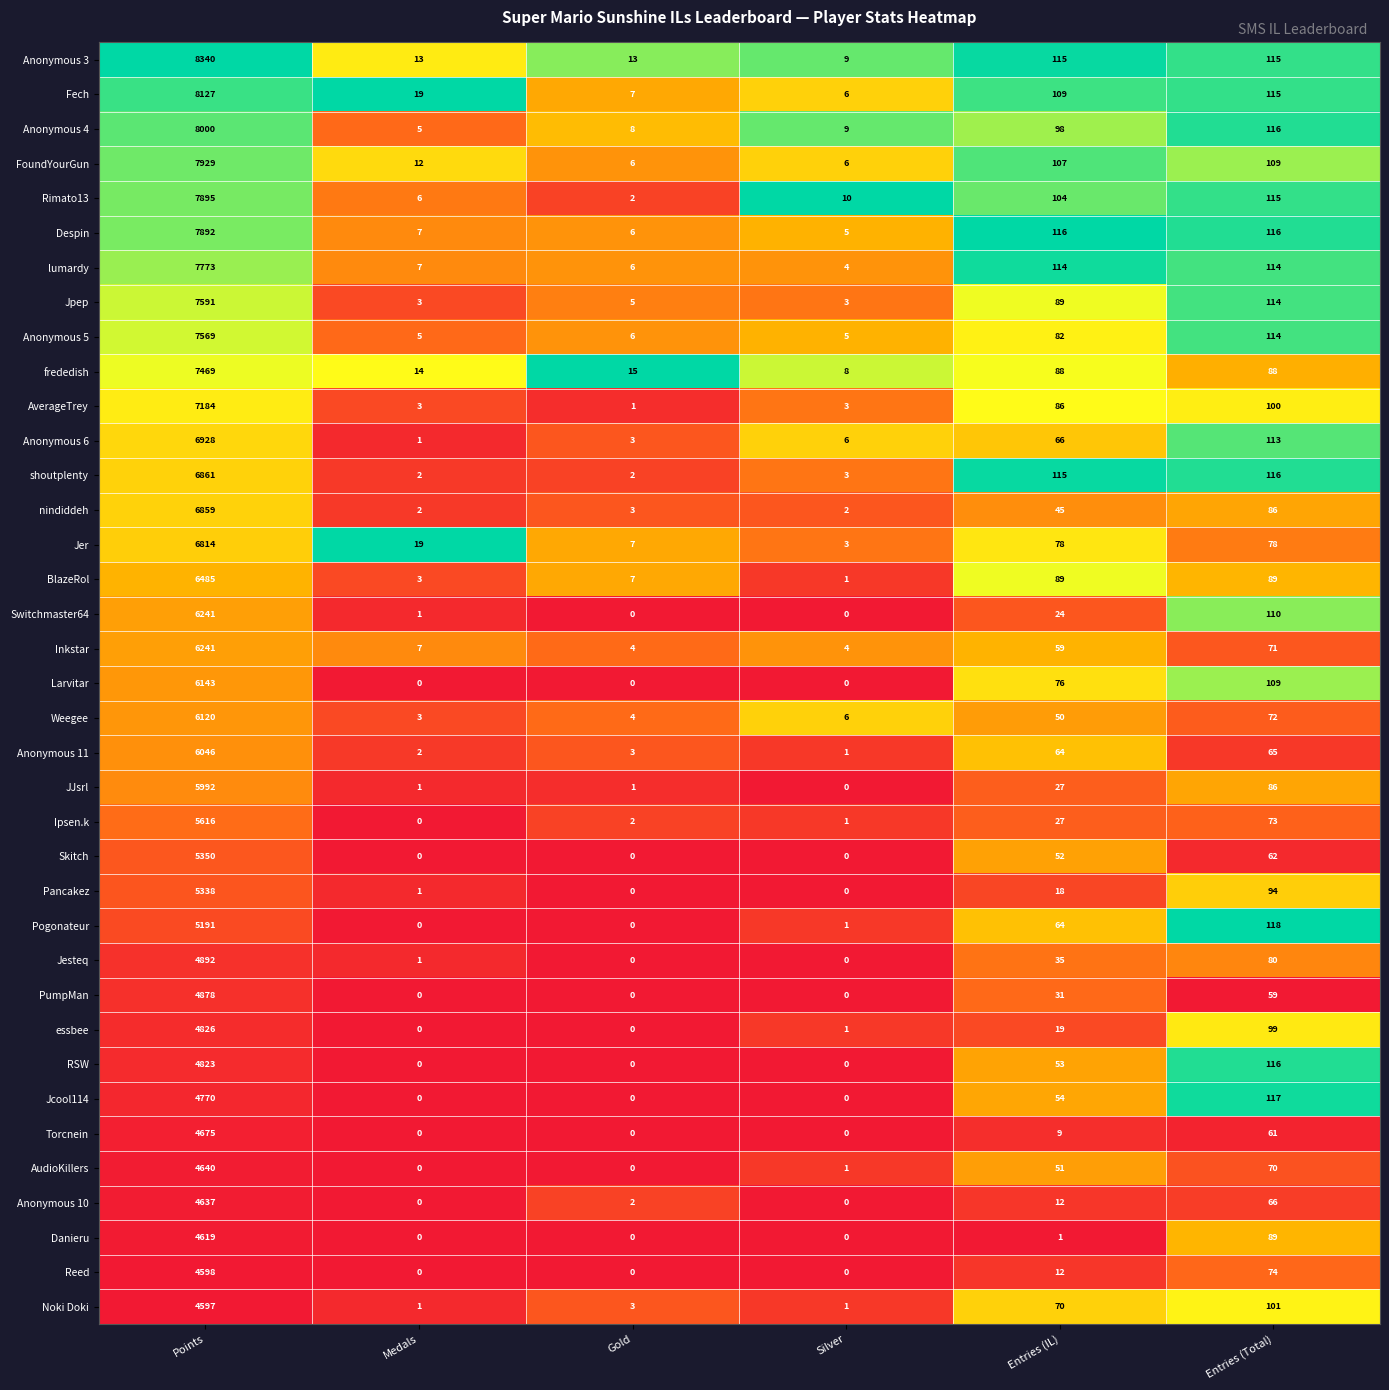

How many data points does each series have?

6